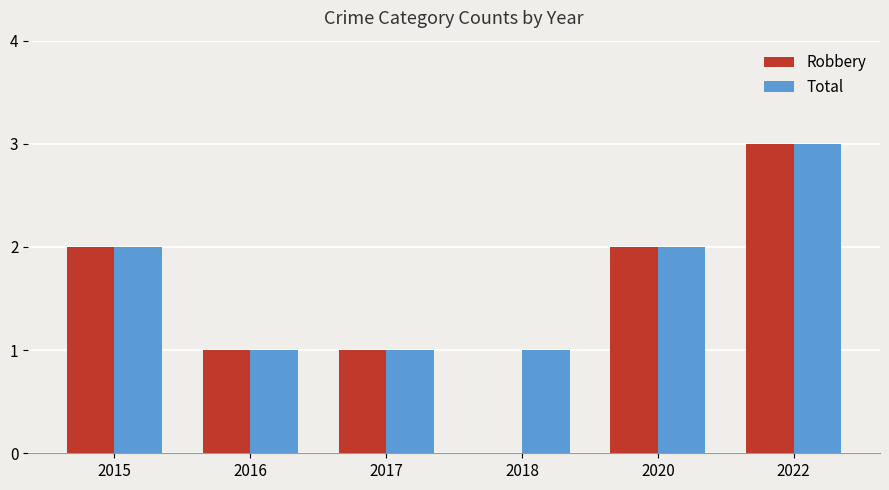

How many values in Robbery are above zero?

5